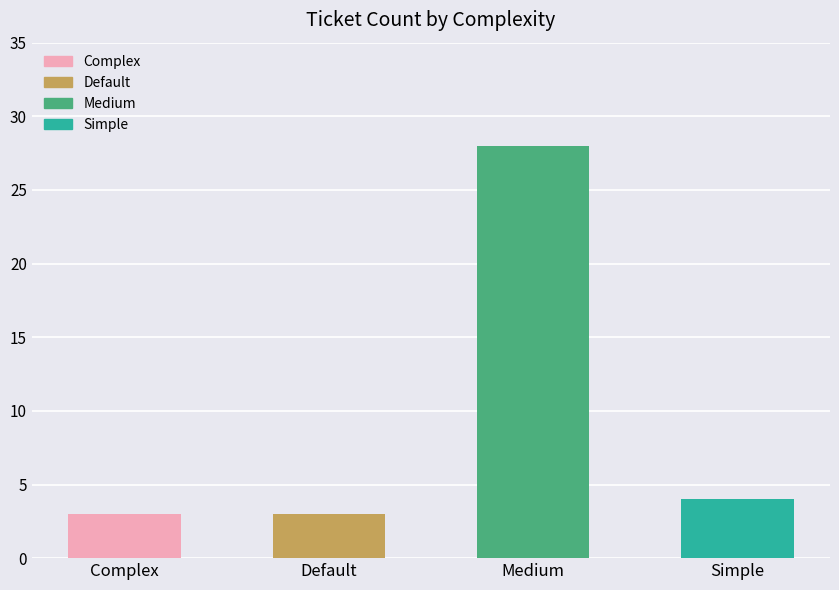

What is the approximate value at Complex?

3